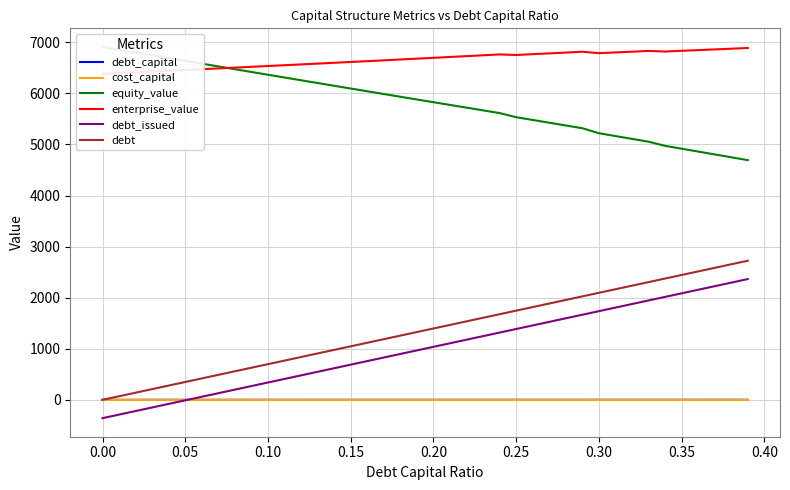

True or false: debt_issued and debt cross at least once.

False